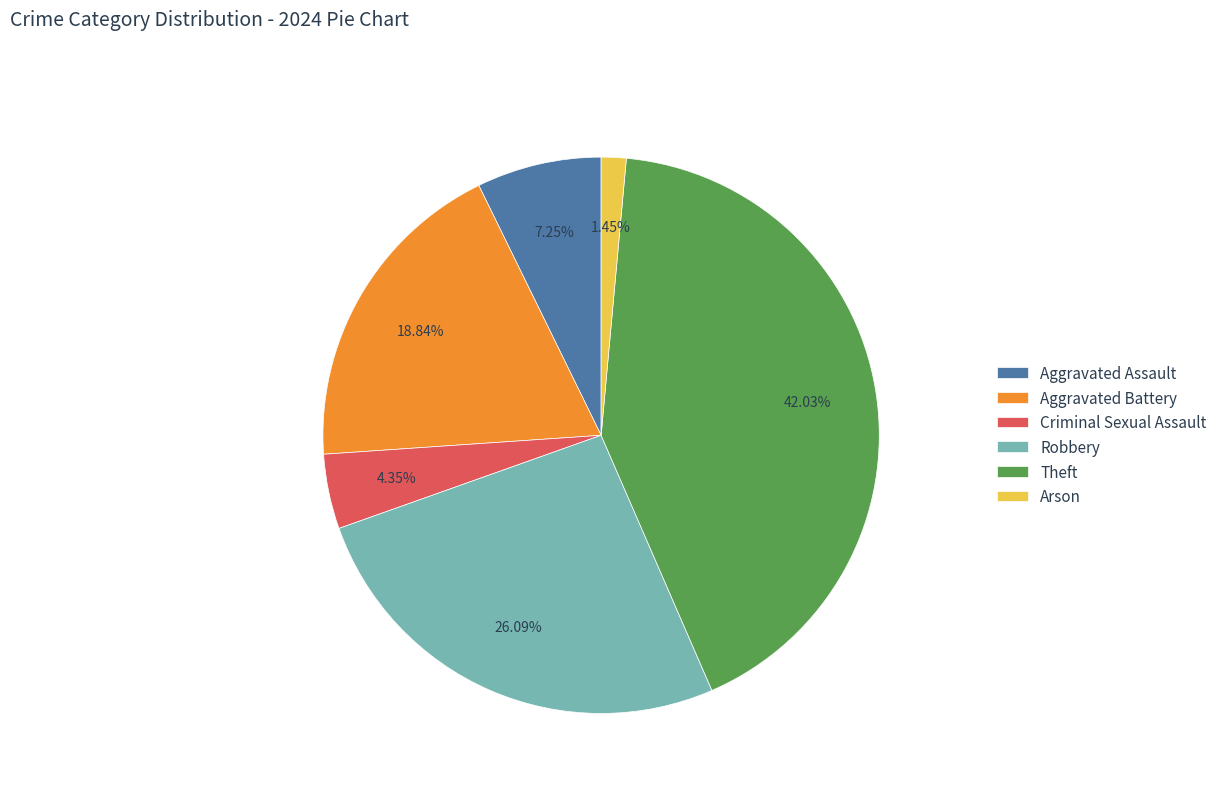

Rank the categories by value from lowest to highest.

Arson, Criminal Sexual Assault, Aggravated Assault, Aggravated Battery, Robbery, Theft